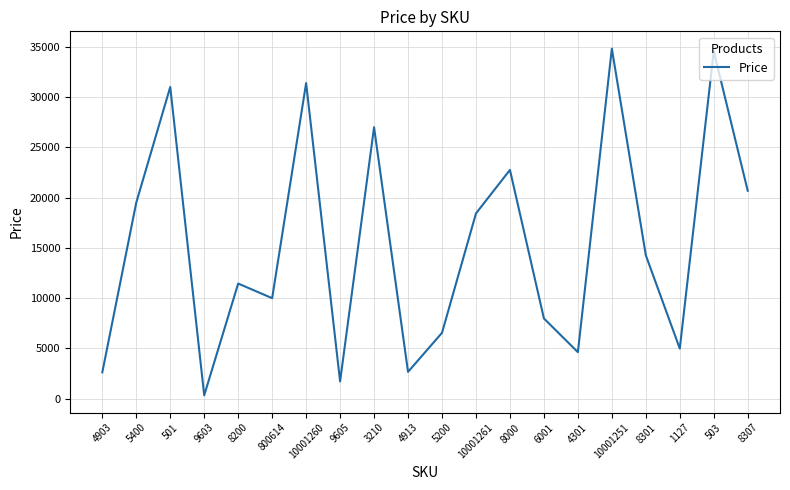

What is the ratio of the value at 800614 to the value at 4903?

3.8